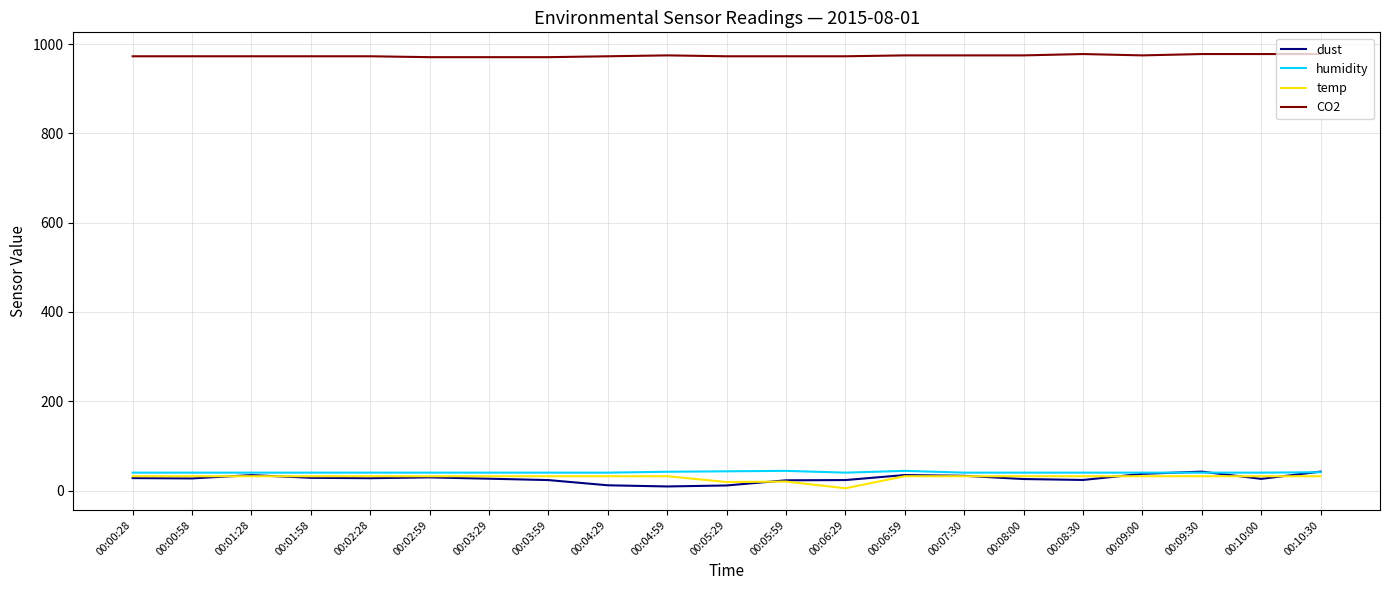

True or false: temp and CO2 cross at least once.

False